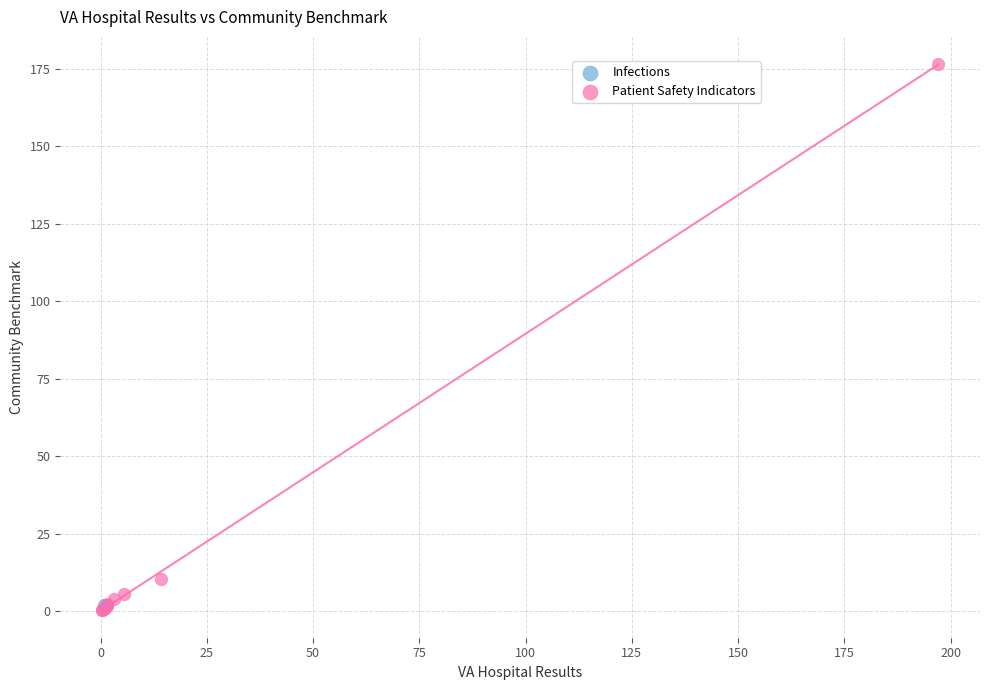

What are all the series names shown in the legend?

Infections, Patient Safety Indicators